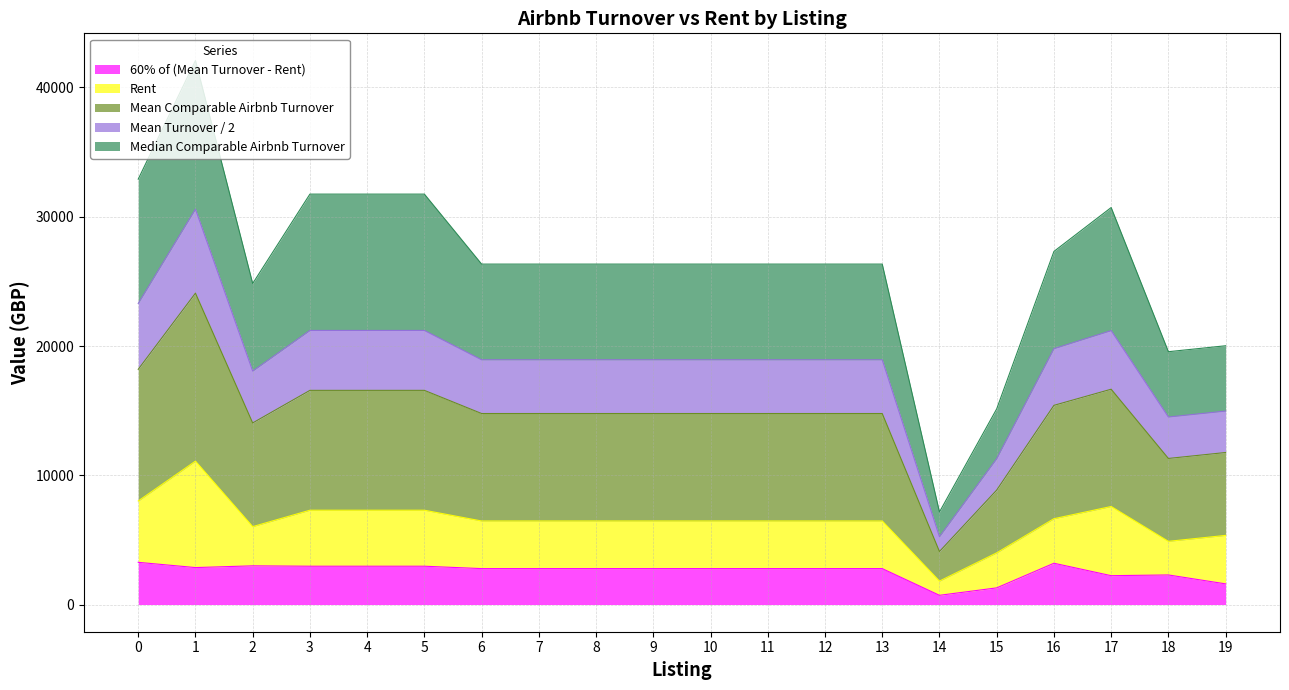

List the labels in order of Mean Turnover / 2 value, smallest first.

14, 15, 18, 19, 2, 6, 7, 8, 9, 10, 11, 12, 13, 16, 3, 4, 5, 17, 0, 1